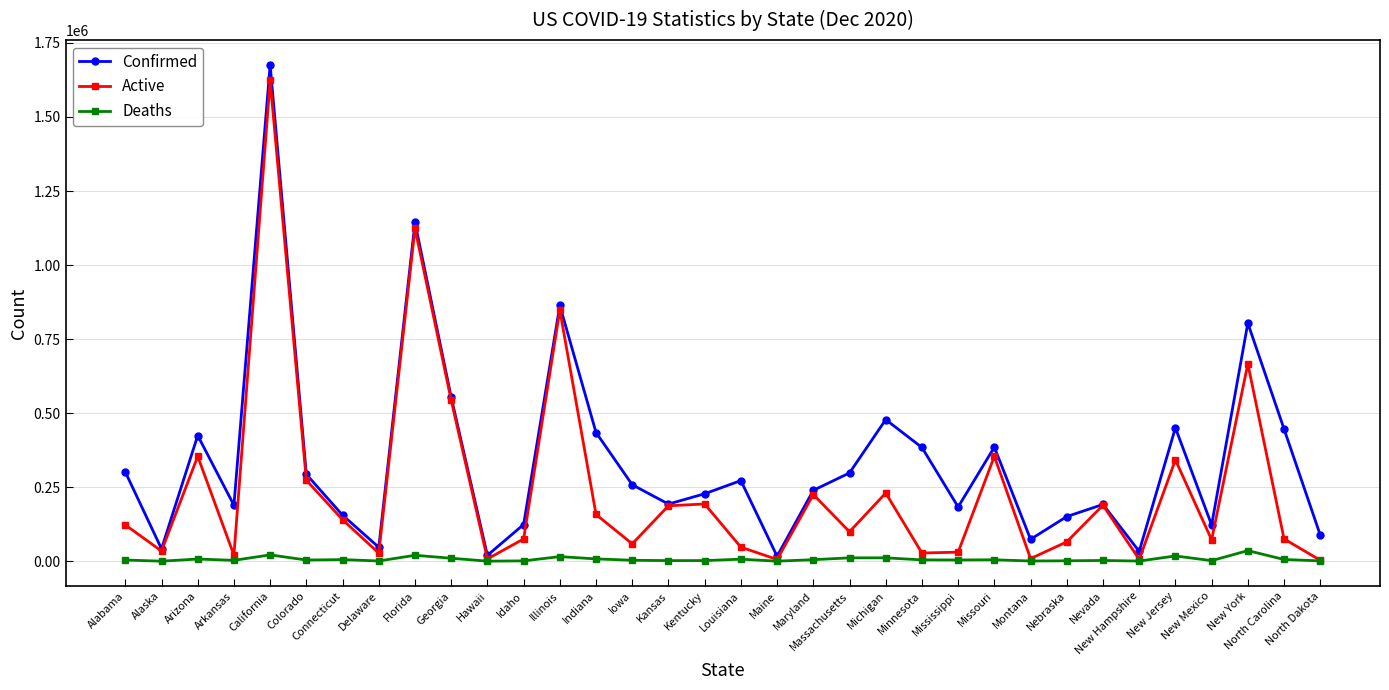

The value of Confirmed at Alabama is 301533. True or false?

True